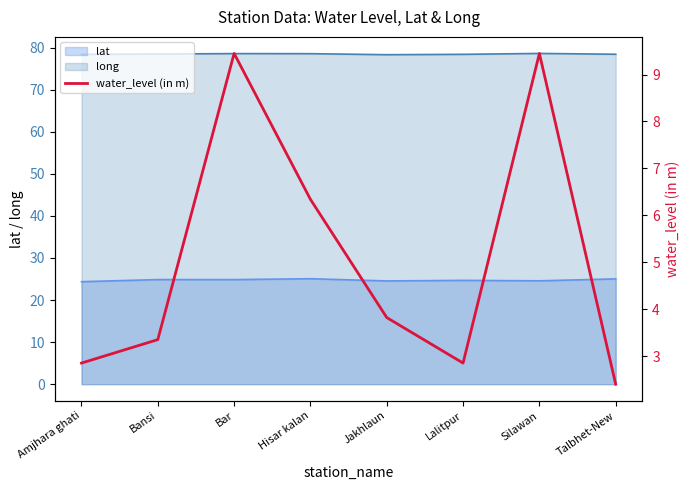

At which category does the data reach its first local peak?

Bar